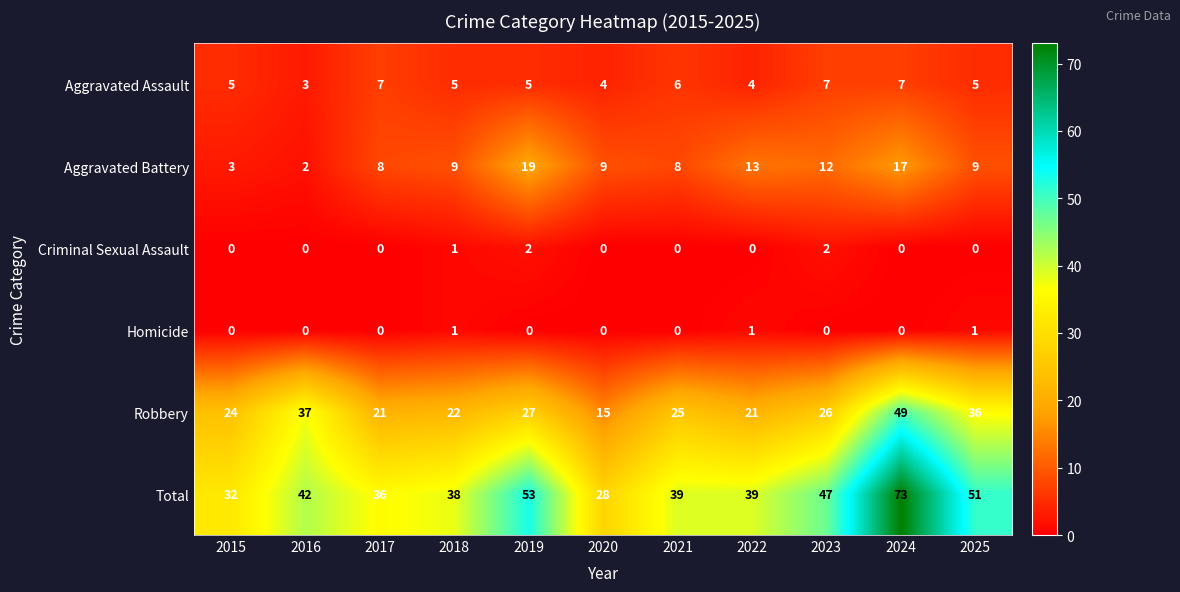

What is the lowest value of the Robbery series?

15